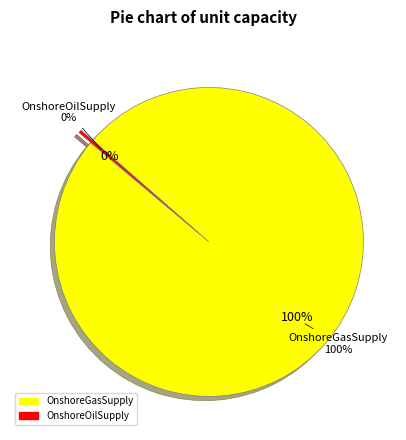

Which category has the smallest portion of the pie?

OnshoreOilSupply